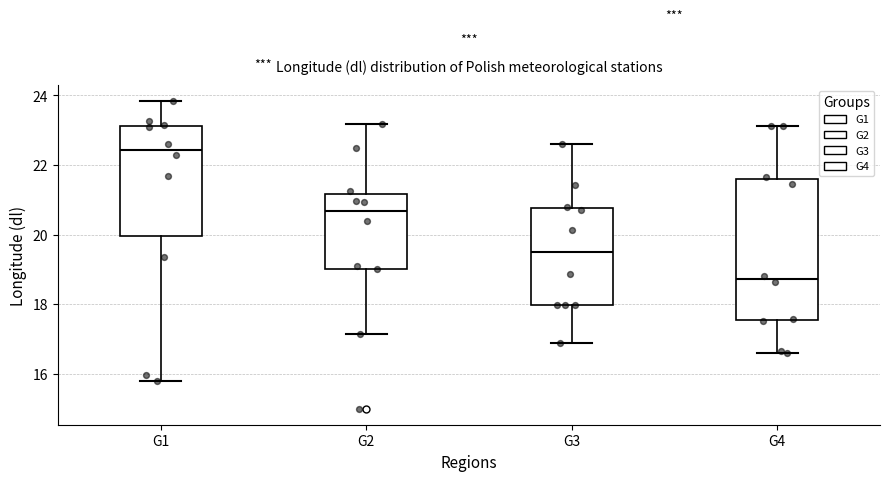

Where is the upper edge of the box for G1 on the y-axis? The values are not printed on the chart, so give them approximately, as read against the axis.

23.2